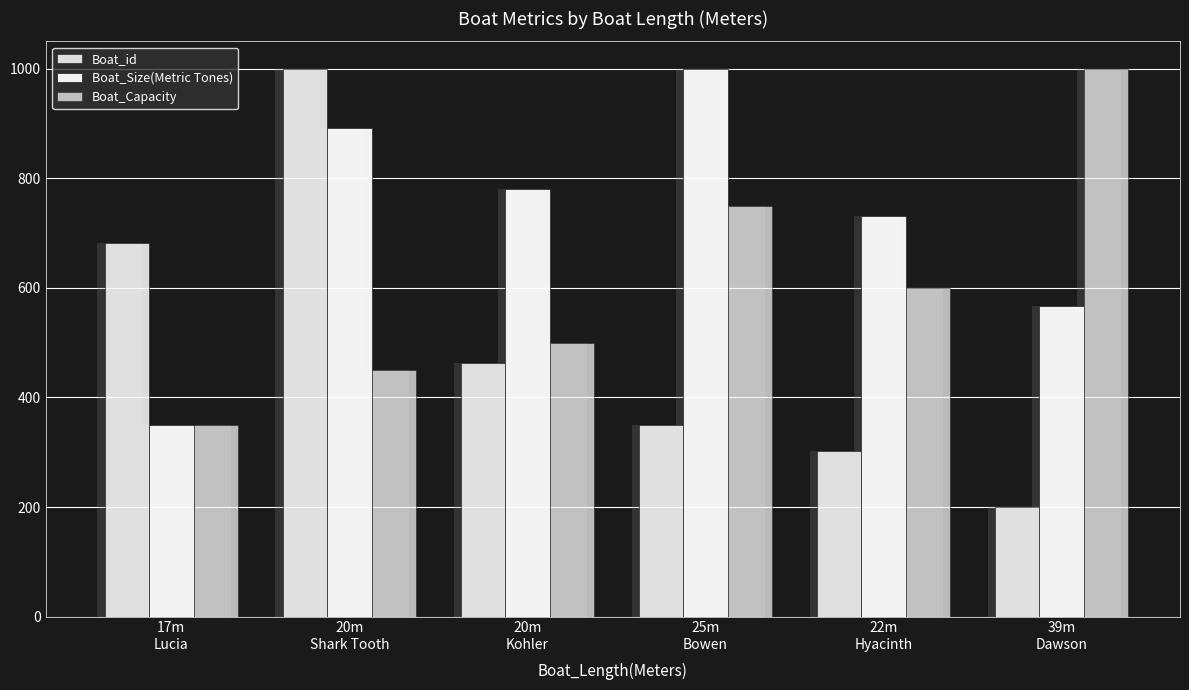

Reading left to right, what are all the values shown in this chart?

Boat_id: 17m
Lucia=681.9	20m
Shark Tooth=1000.0	20m
Kohler=462.0	25m
Bowen=349.5	22m
Hyacinth=301.9	39m
Dawson=199.6
Boat_Size(Metric Tones): 17m
Lucia=350.0	20m
Shark Tooth=891.0	20m
Kohler=781.0	25m
Bowen=1000.0	22m
Hyacinth=731.0	39m
Dawson=567.0
Boat_Capacity: 17m
Lucia=350.0	20m
Shark Tooth=450.0	20m
Kohler=500.0	25m
Bowen=750.0	22m
Hyacinth=600.0	39m
Dawson=1000.0